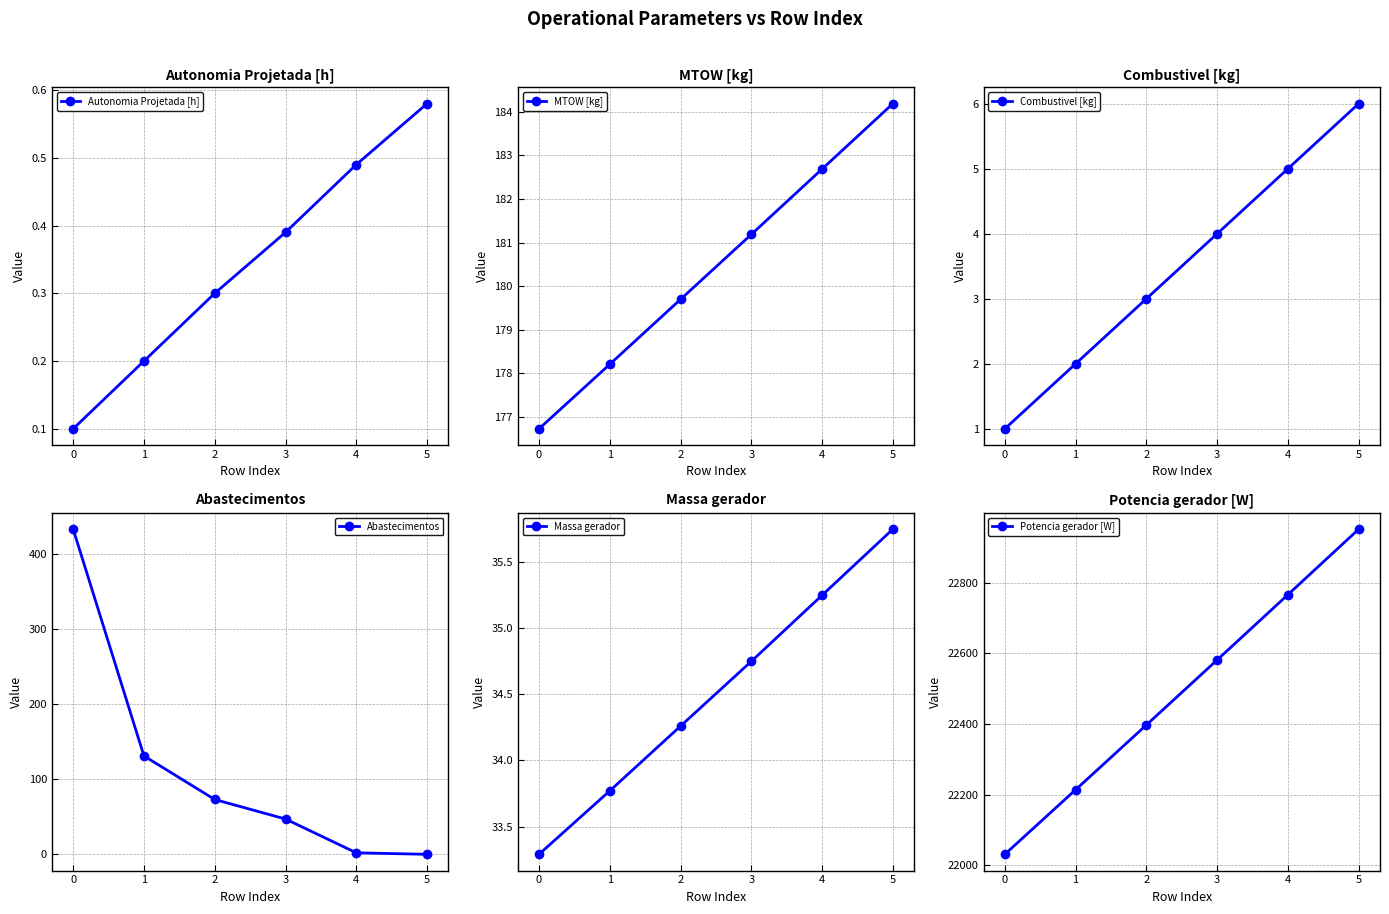

The Abastecimentos series shows 681 at 0. True or false?

False